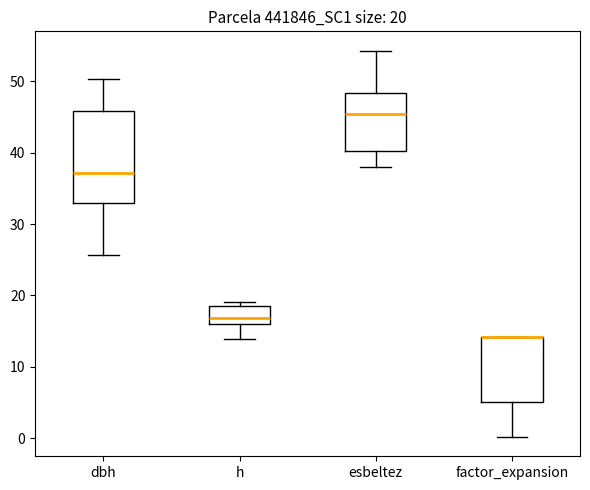

Comparing the boxes themselves (not the whiskers), which one is the tallest?

dbh